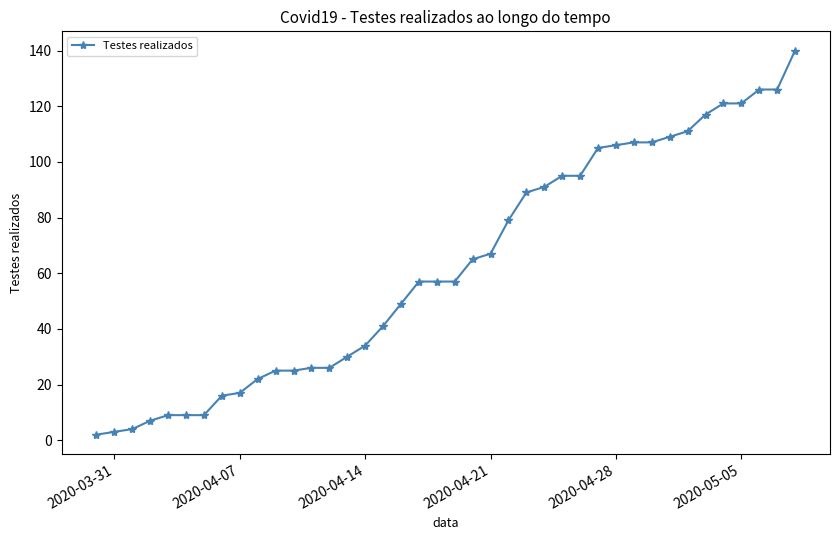

What is the greatest value displayed?

140